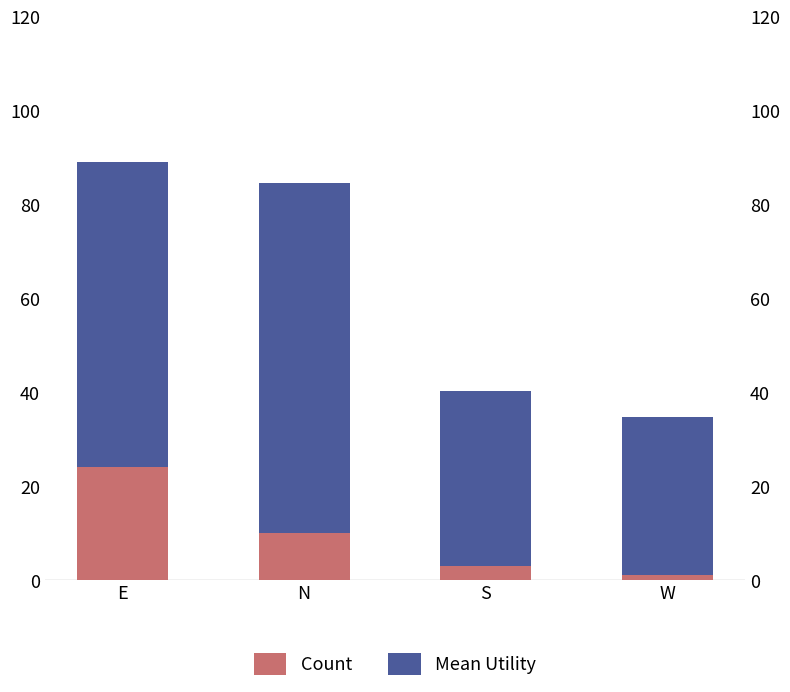

Rank the series by their maximum value, from highest to lowest.

Mean Utility, Count